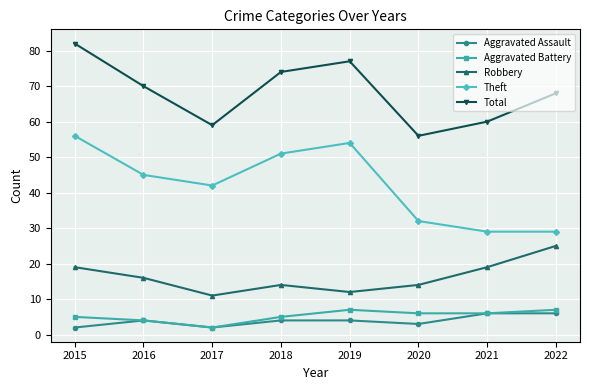

Reading left to right, list all the values displayed in this chart.

Aggravated Assault: 2	4	2	4	4	3	6	6
Aggravated Battery: 5	4	2	5	7	6	6	7
Robbery: 19	16	11	14	12	14	19	25
Theft: 56	45	42	51	54	32	29	29
Total: 82	70	59	74	77	56	60	68